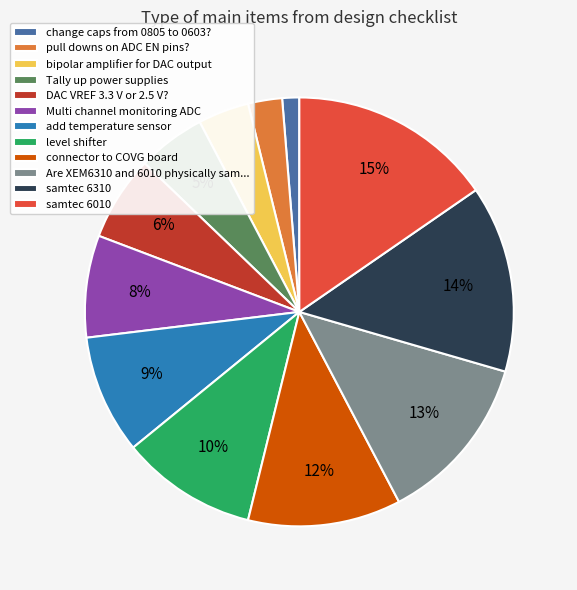

Which has a higher value, change caps from 0805 to 0603? or level shifter?

level shifter